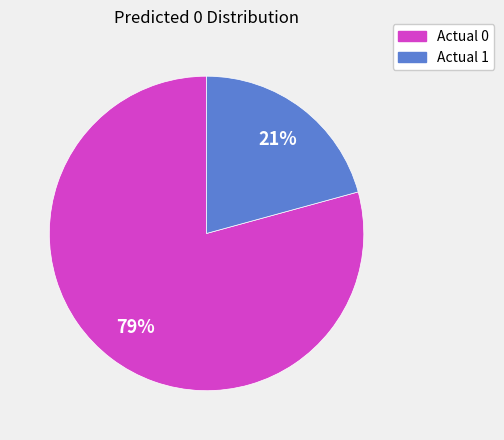

Which category has the smallest portion of the pie?

Actual 1